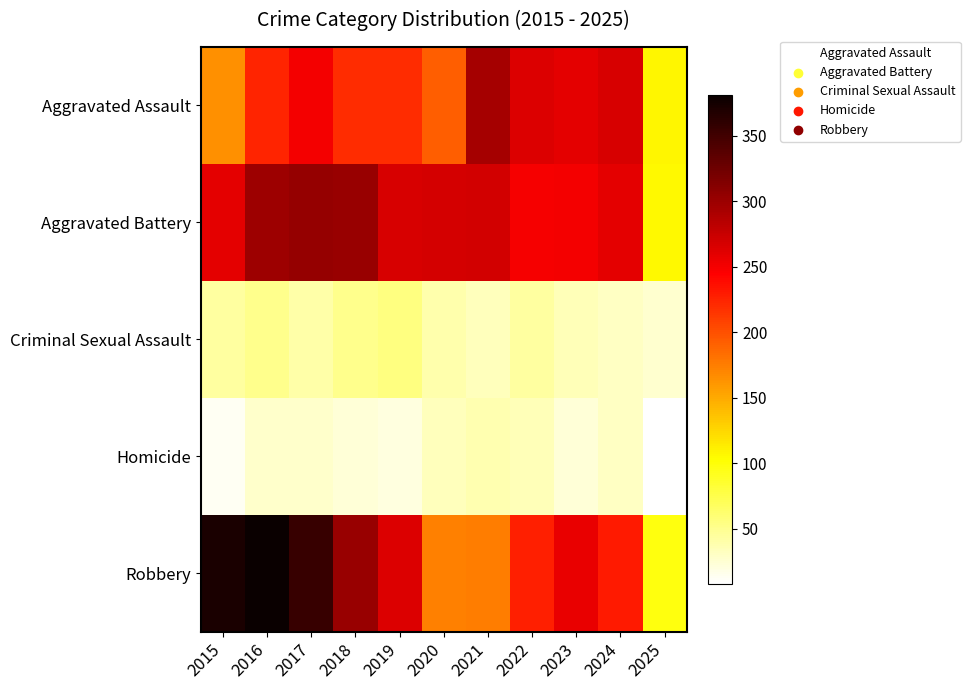

Between 2020 and 2024, which series saw the biggest shift?

Aggravated Assault